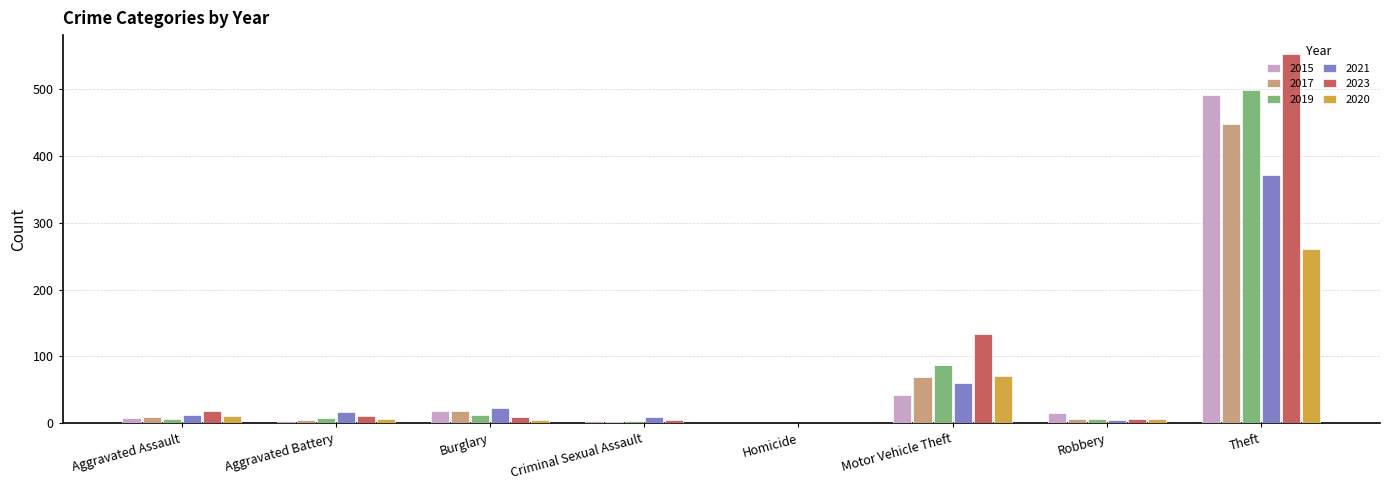

Is it true that 2020 equals 19 at Motor Vehicle Theft?

False